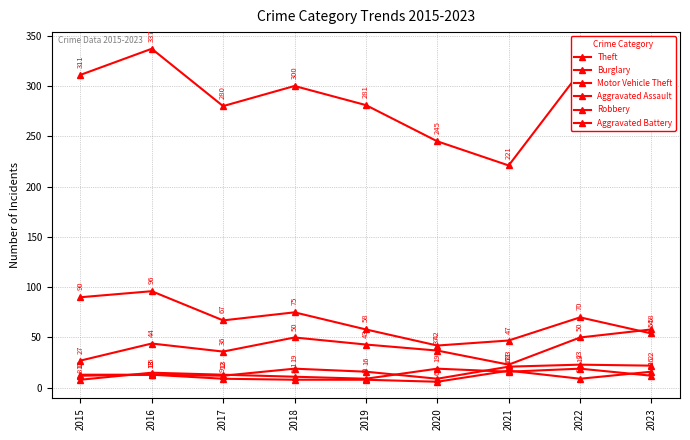

Which series has the widest spread of values?

Theft